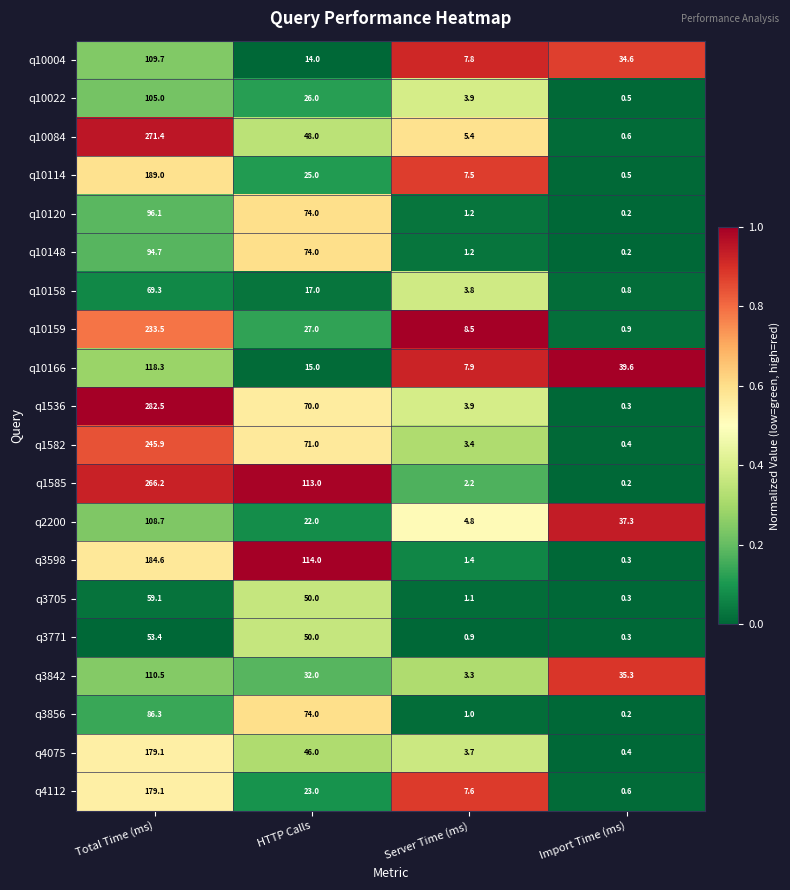

List the labels in order of q3598 value, largest first.

Total Time (ms), HTTP Calls, Server Time (ms), Import Time (ms)